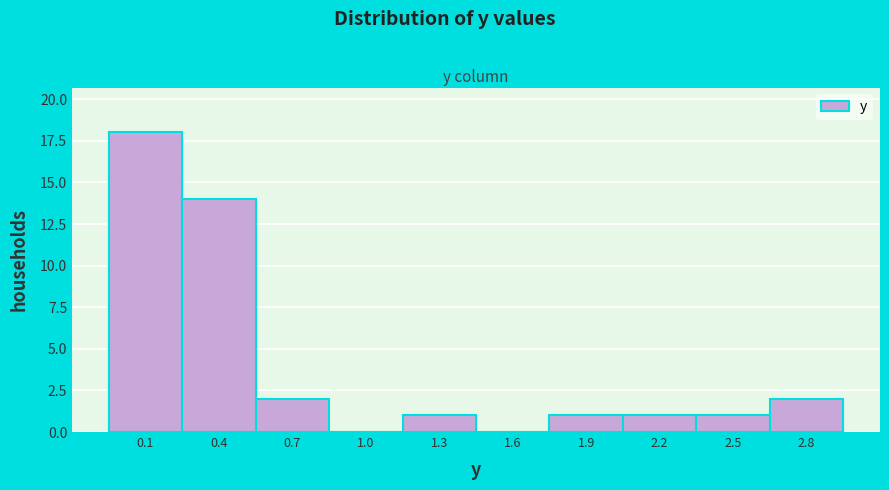

Reading left to right, extract all data points from this chart.

0.1=18	0.4=14	0.7=2	1.0=0	1.3=1	1.6=0	1.9=1	2.2=1	2.5=1	2.8=2